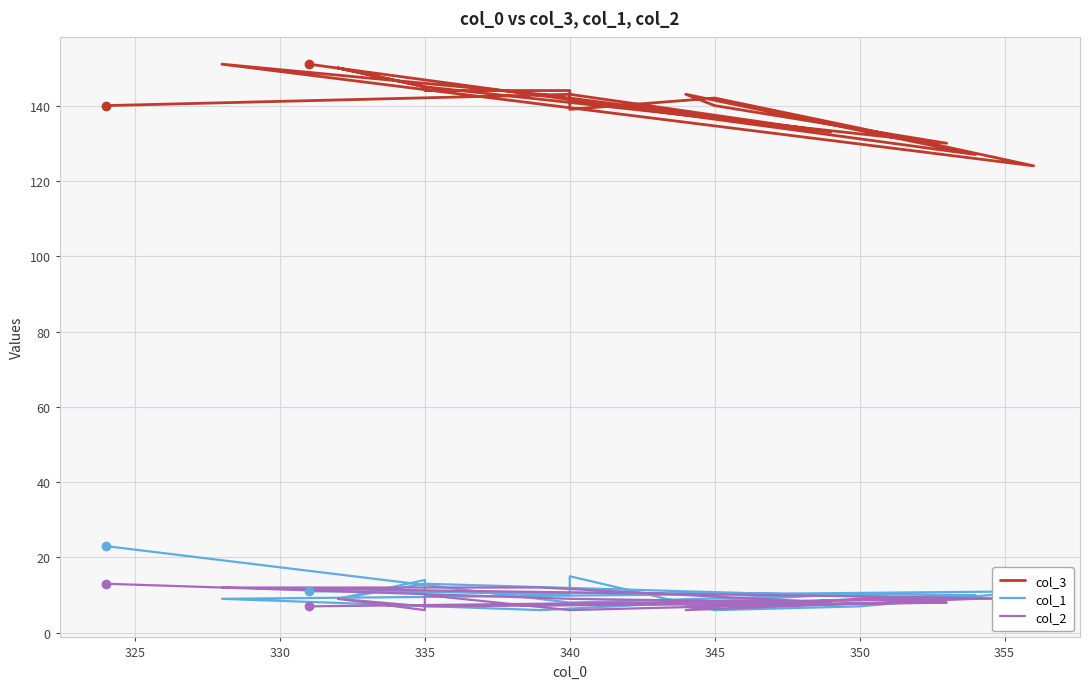

True or false: col_2 has more than 2 points higher than both neighbors.

True